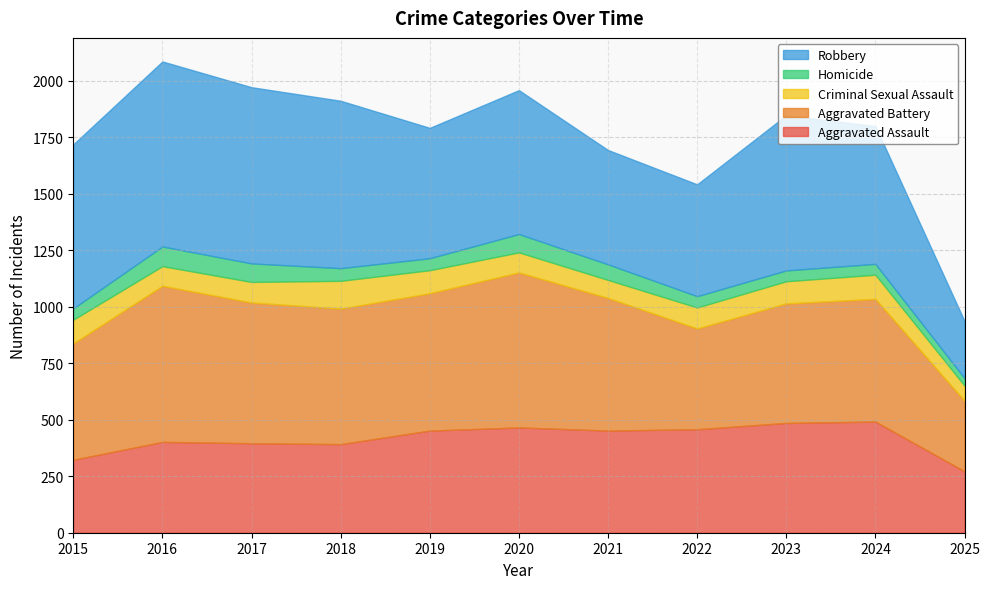

Which series has the largest total across all categories?

Robbery